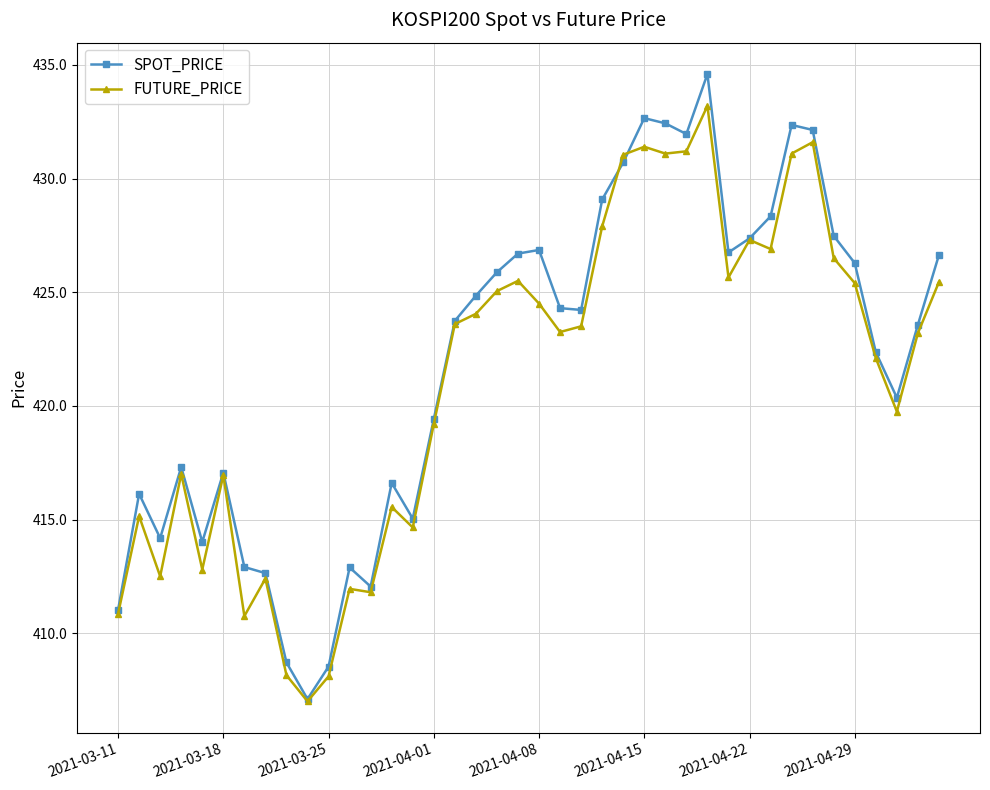

What is the difference between the maximum and minimum values in the FUTURE_PRICE series?

26.2